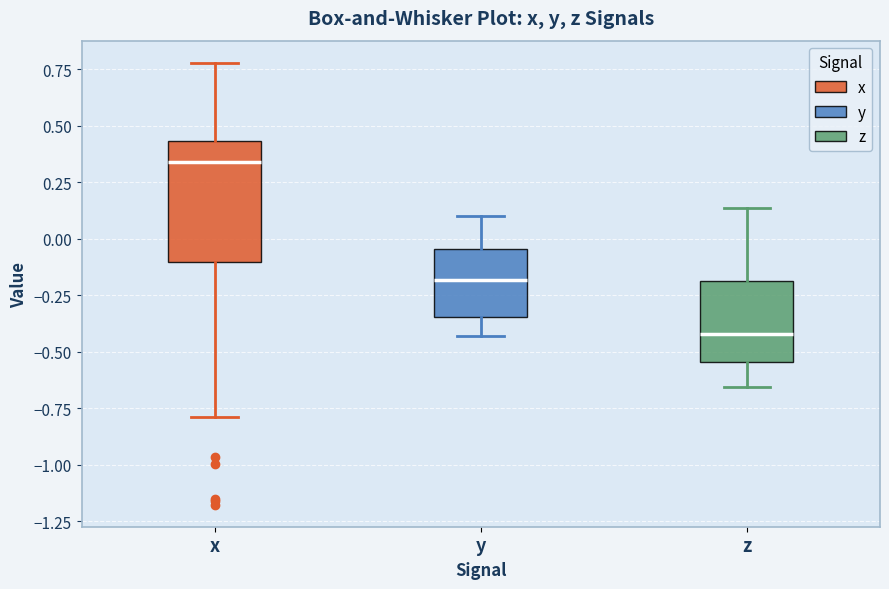

Which box's median line is the lowest?

z